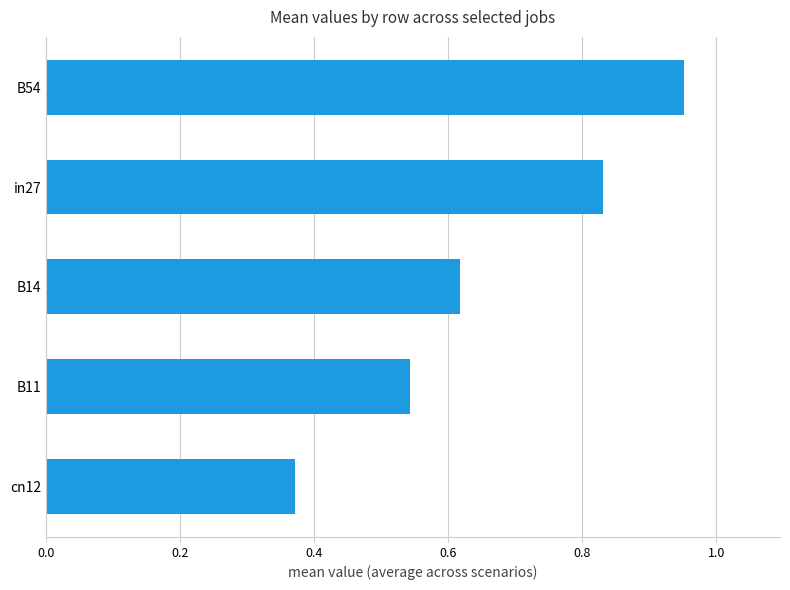

Rank the categories by value from lowest to highest.

cn12, B11, B14, in27, B54